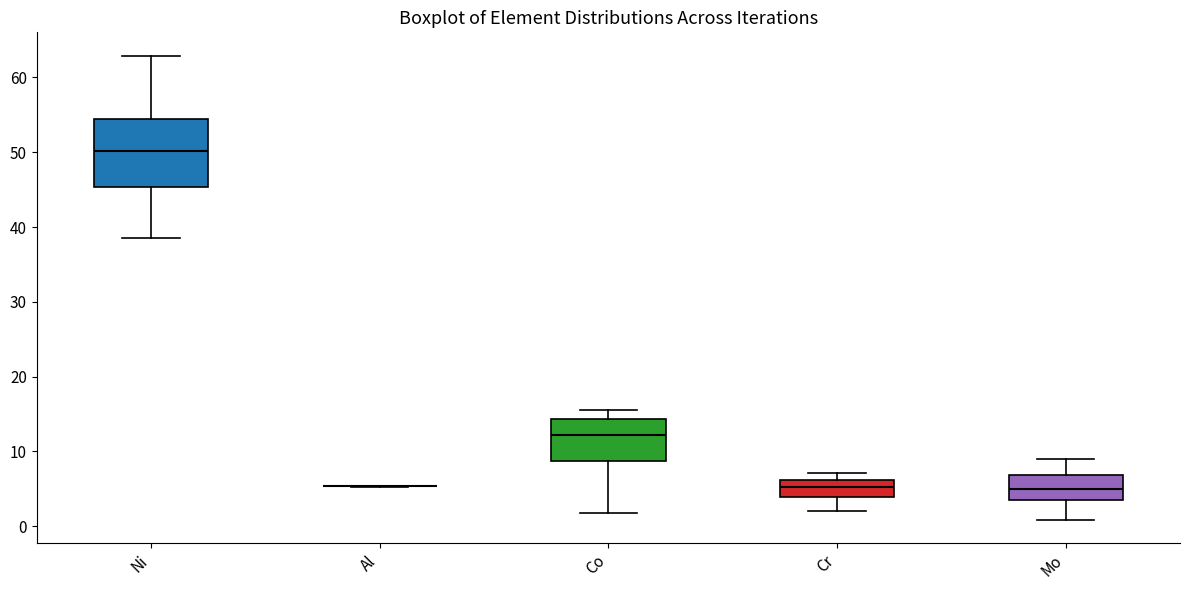

Where does the upper whisker of the box for Ni end on the y-axis? The values are not printed on the chart, so give them approximately, as read against the axis.

63